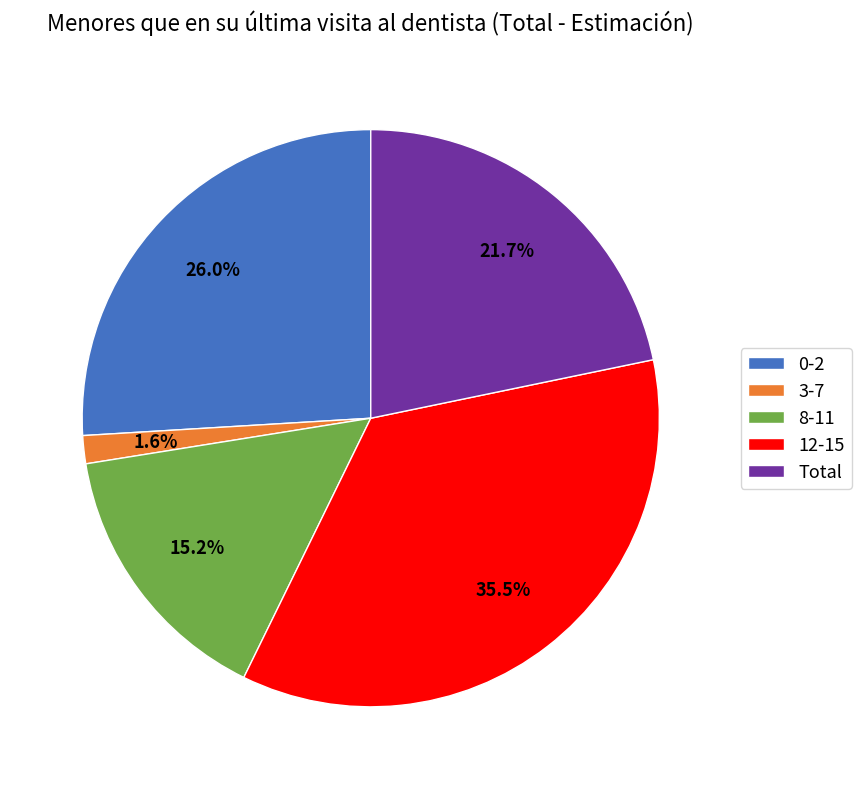

To the nearest percent, what portion does 3-7 represent?

2%